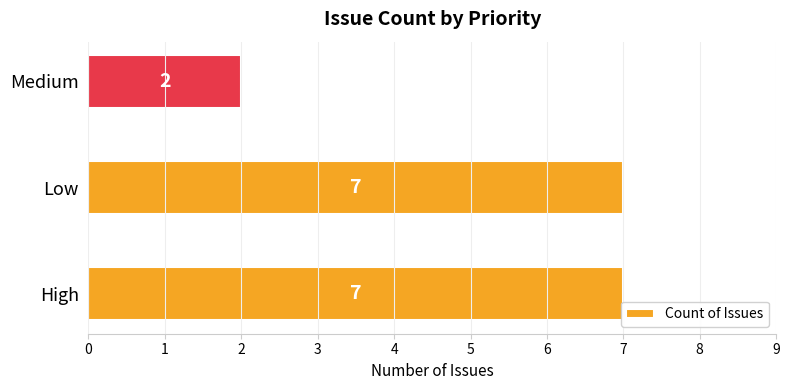

Which has a higher value, High or Medium?

High